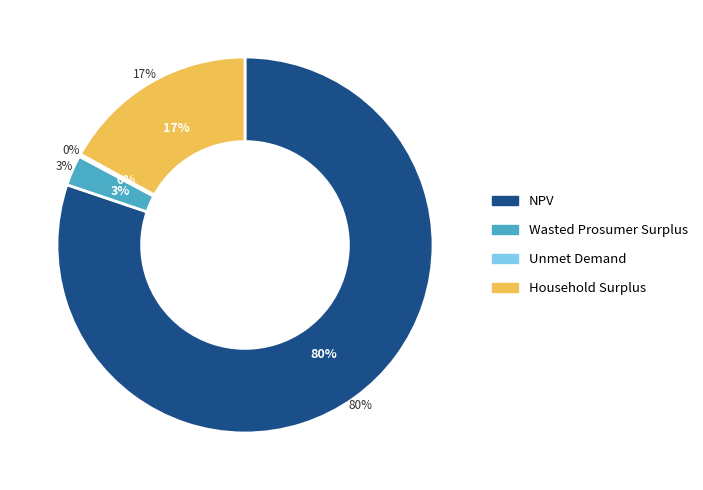

To the nearest percent, what is the average slice percentage?

25%